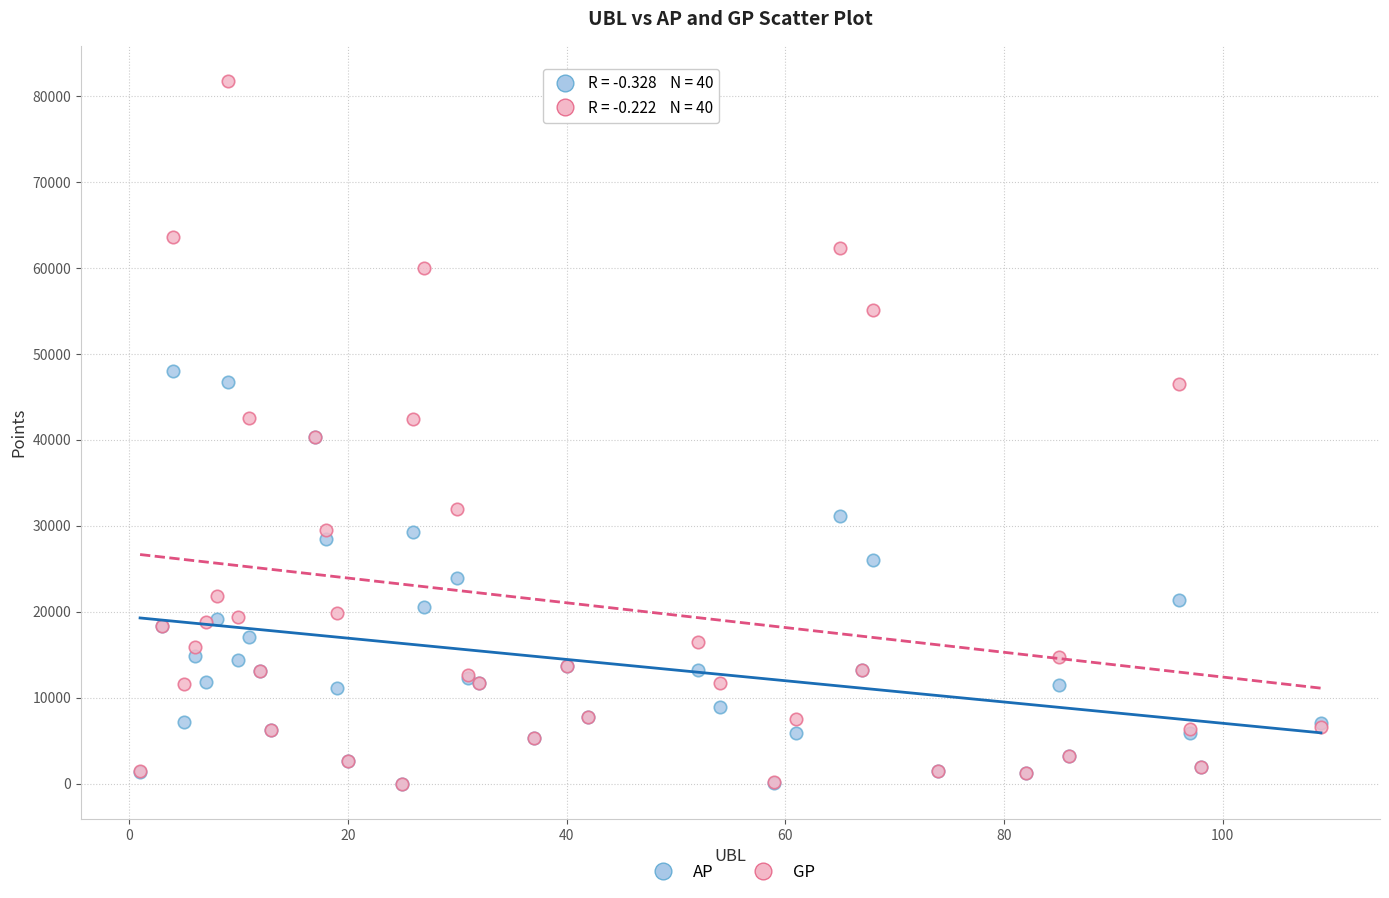

Which series has the widest spread of Y values?

GP